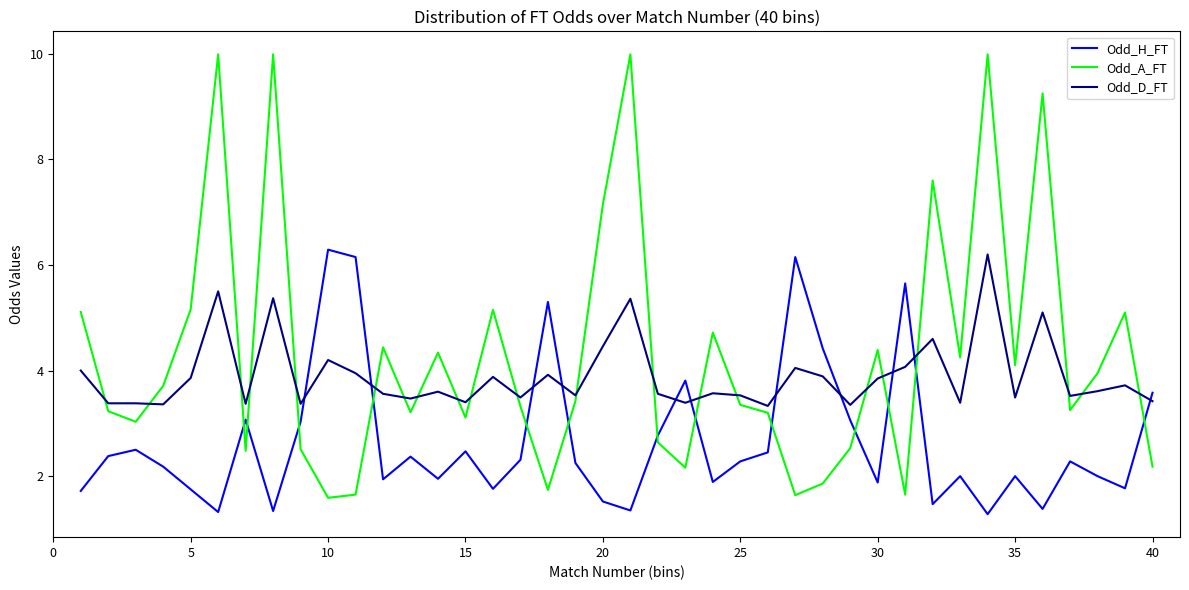

What is the difference between the maximum and minimum values in the Odd_A_FT series?

8.4